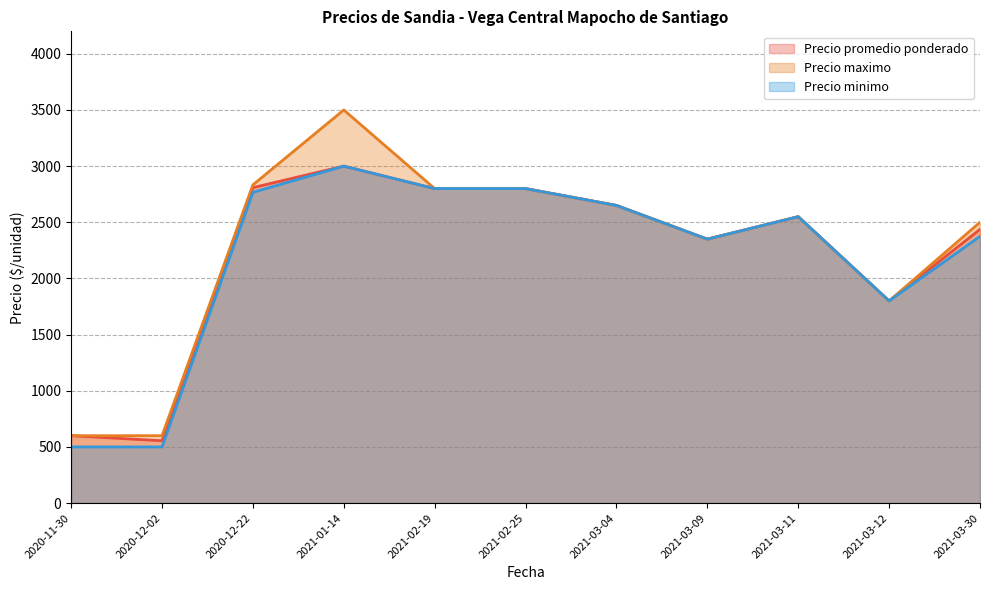

What is the smallest value displayed?

500